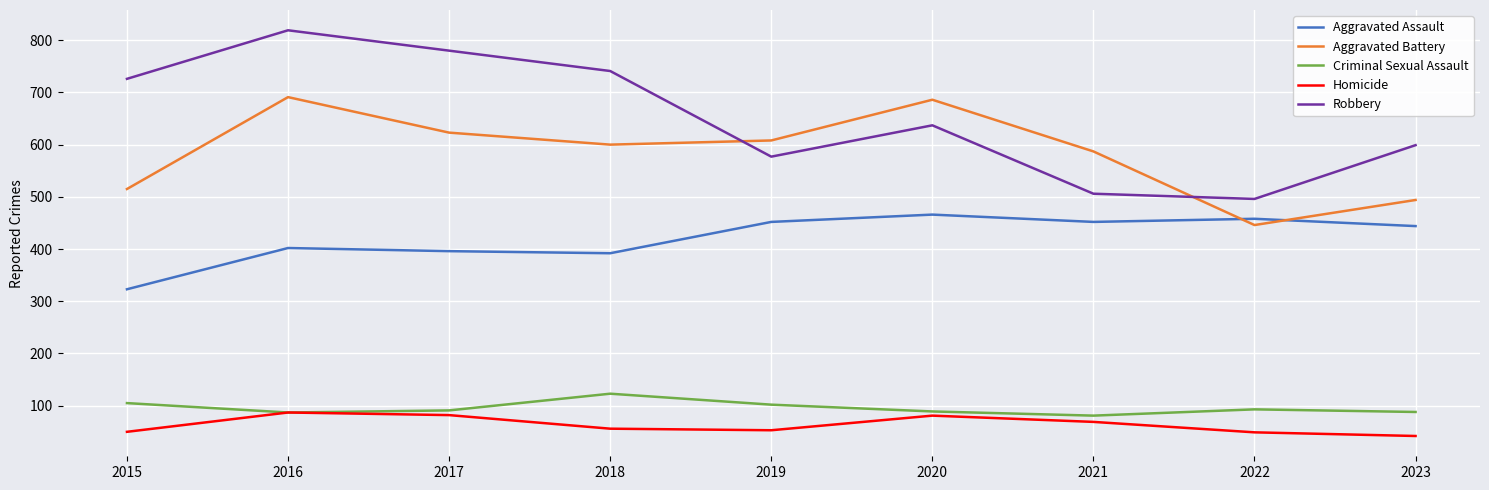

True or false: Aggravated Assault and Aggravated Battery cross at least once.

True